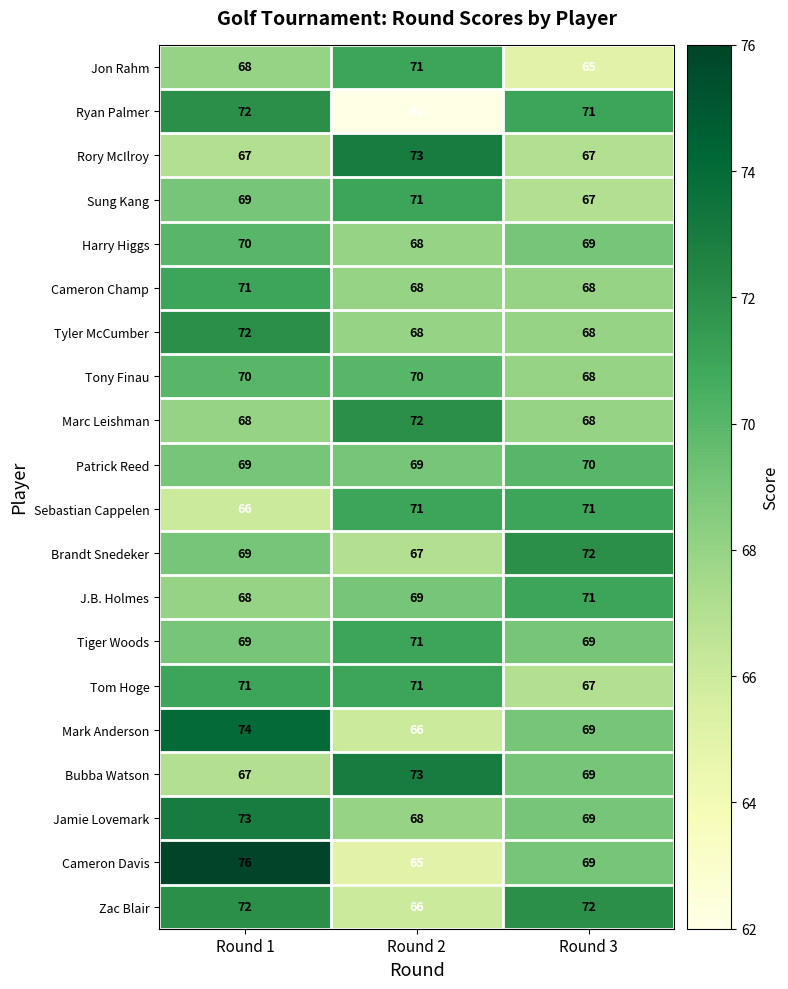

What is the highest value of the Mark Anderson series?

74